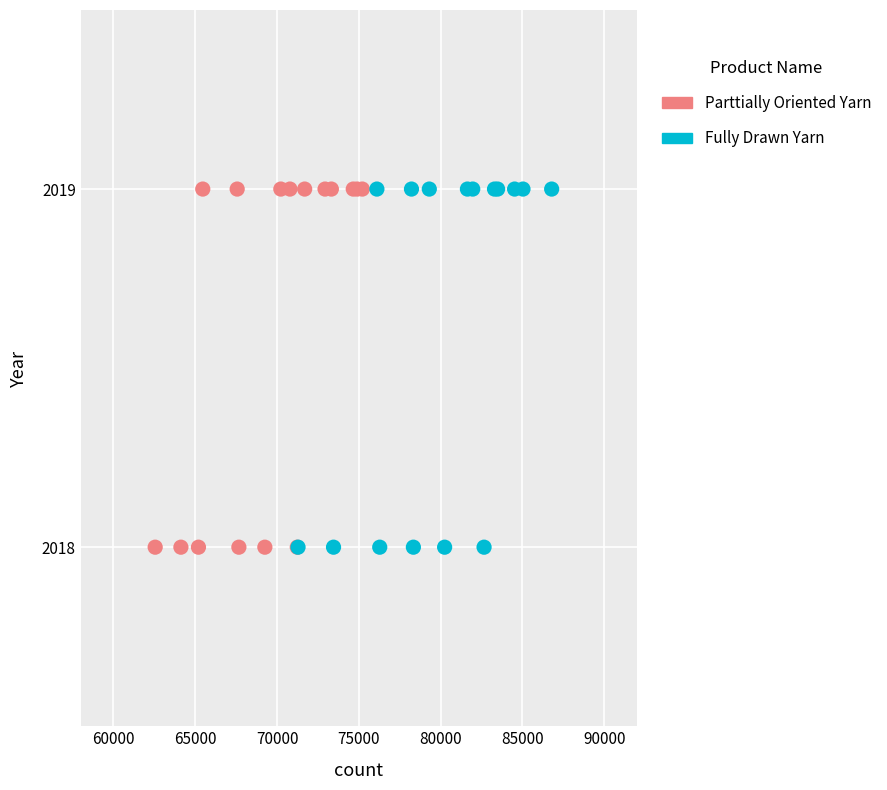

What are all the series names shown in the legend?

Parttially Oriented Yarn, Fully Drawn Yarn